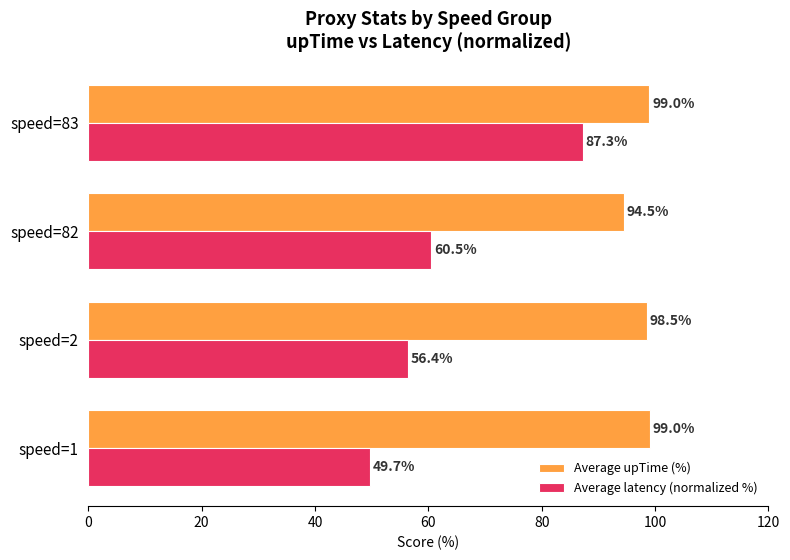

What is the difference between the maximum and minimum values in the Average upTime (%) series?

4.5